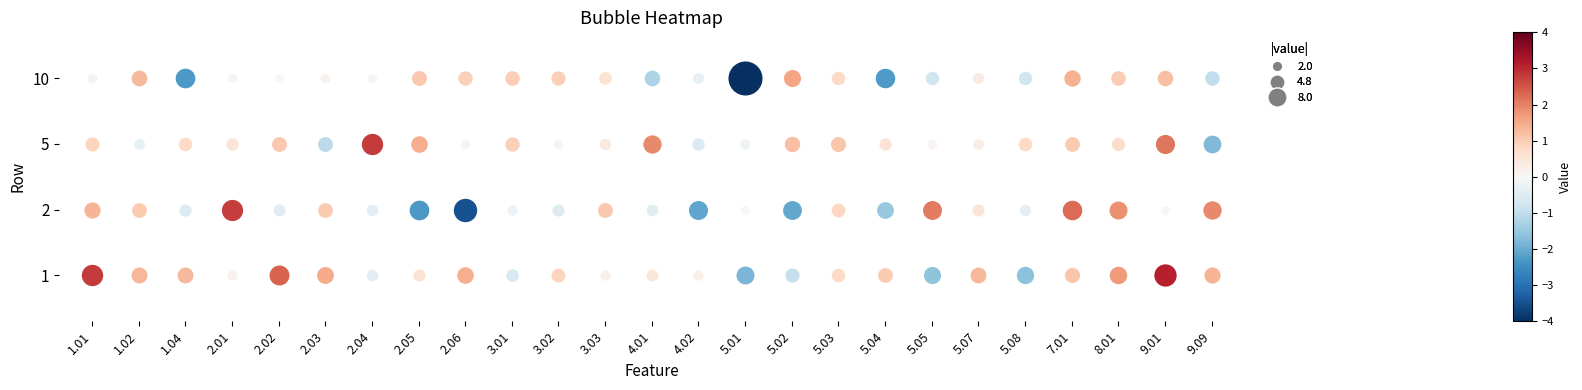

Is it true that 2 equals -0.5 at 4?

True